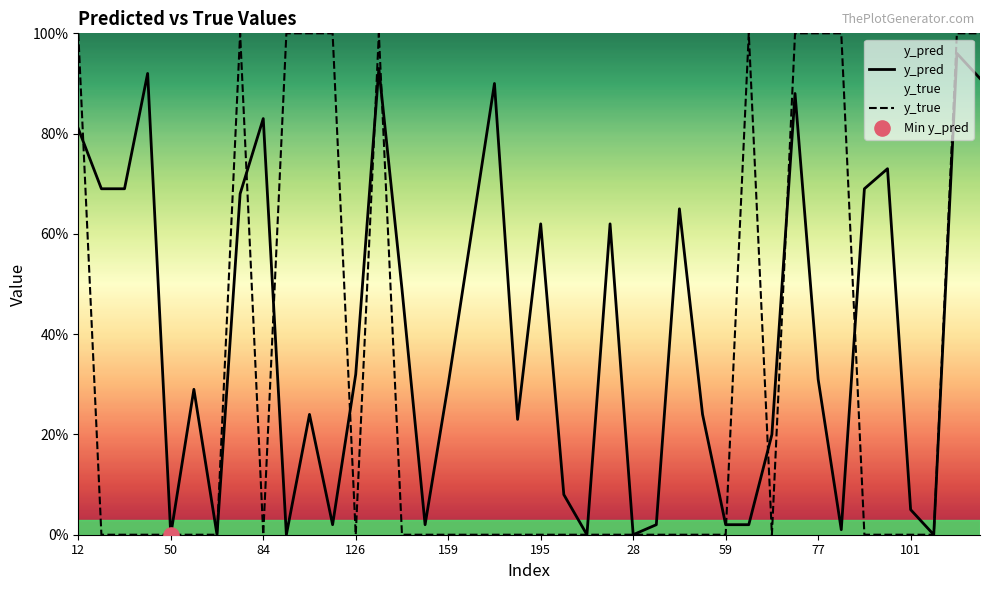

At which category is the sum across all series the highest?

105